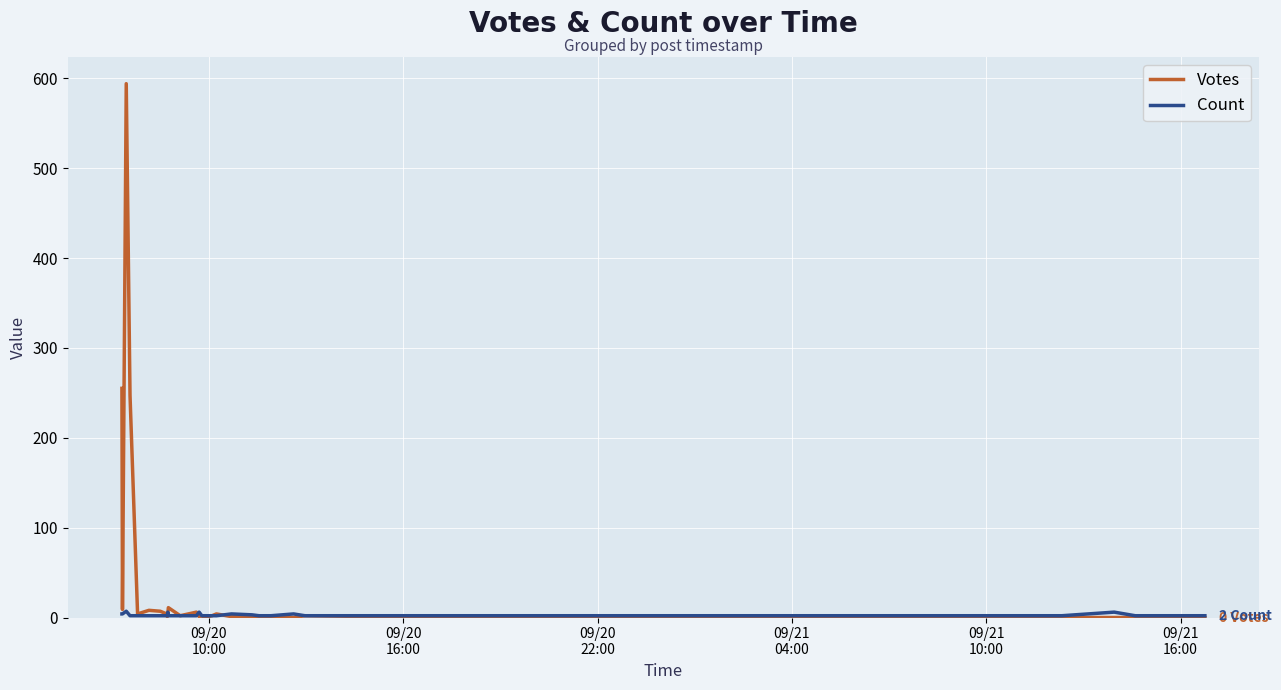

List the series in order of their overall mean, lowest first.

Count, Votes